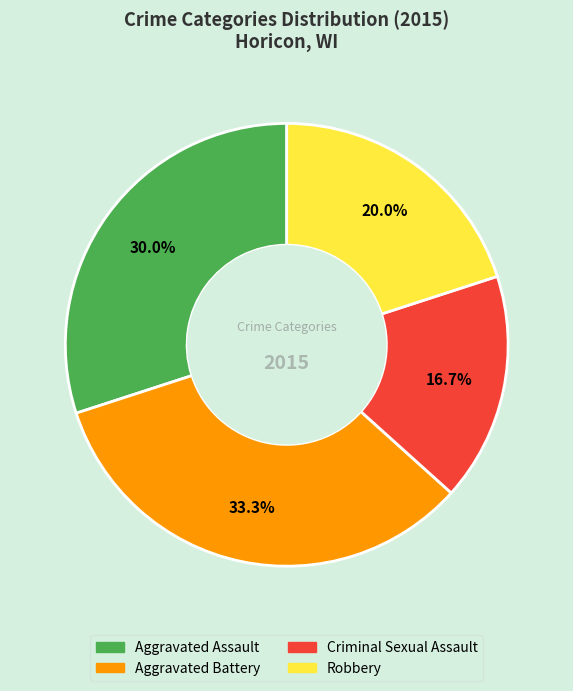

Is there any slice that represents more than half of the pie?

No